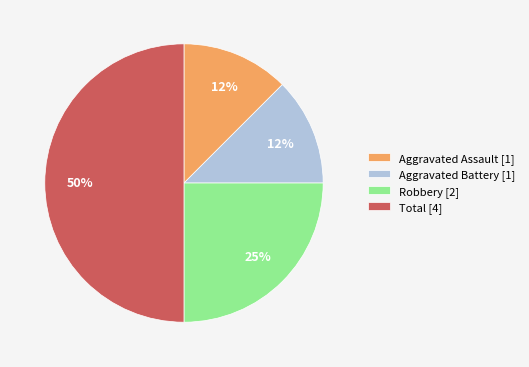

How many segments does this pie chart have?

4